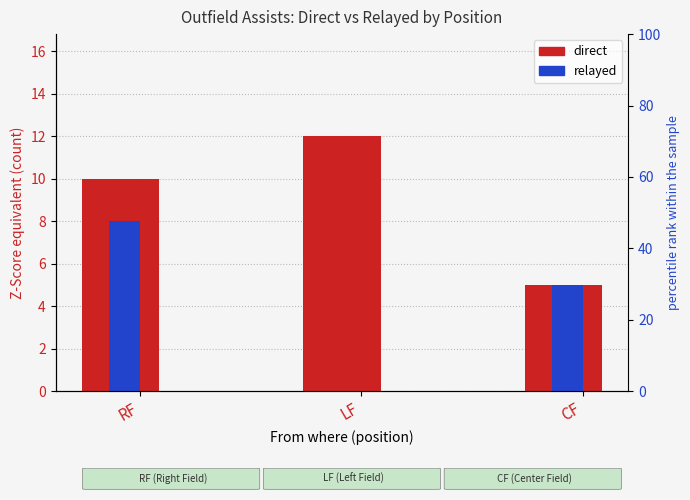

The value of relayed at LF is 0. True or false?

True